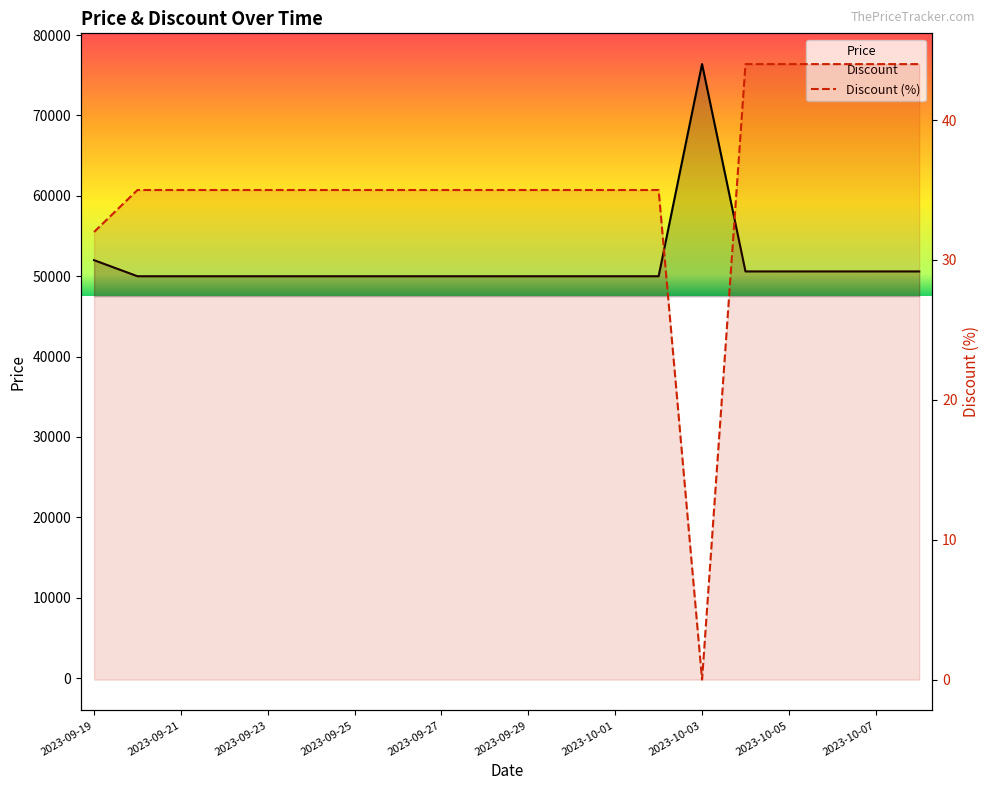

At how many categories does at least one series exceed 10469?

20